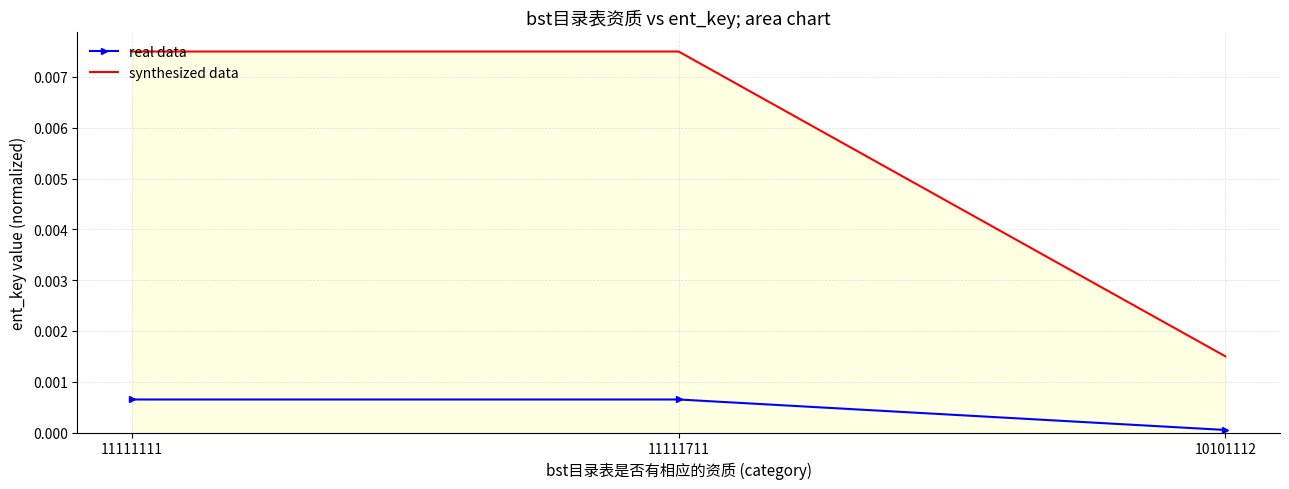

Which series has the widest spread of values?

synthesized data